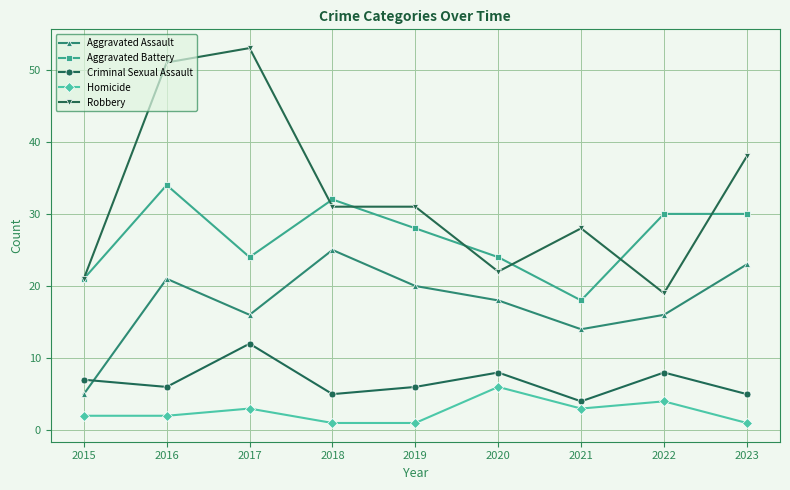

How many times do Aggravated Assault and Criminal Sexual Assault cross each other?

1